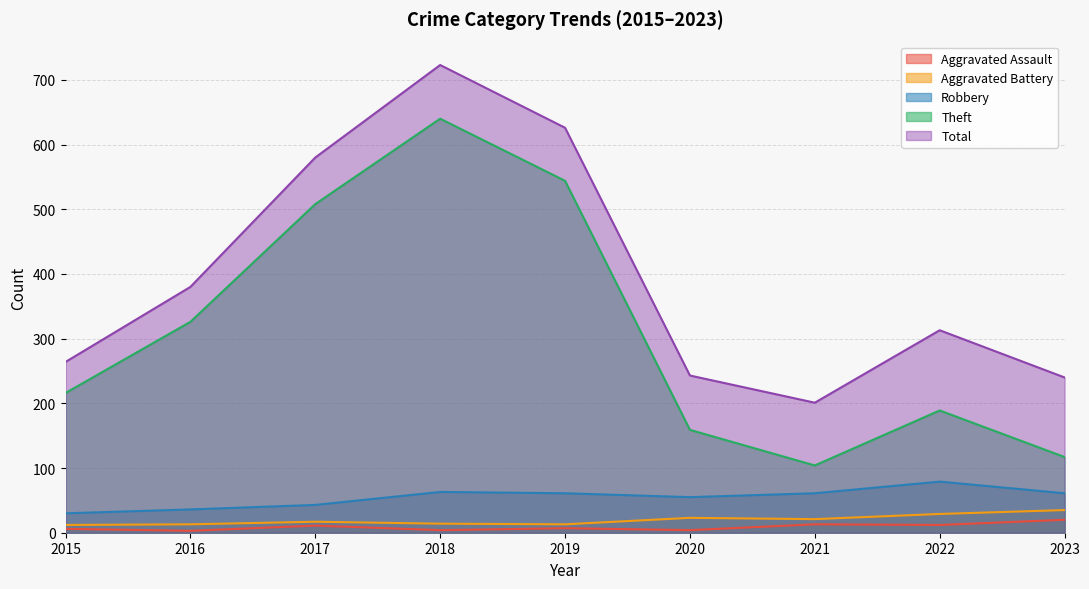

How many lines are shown in the chart?

5